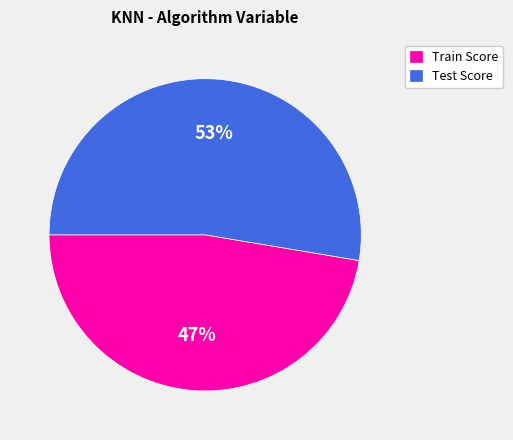

To the nearest percent, what is the average slice percentage?

50%